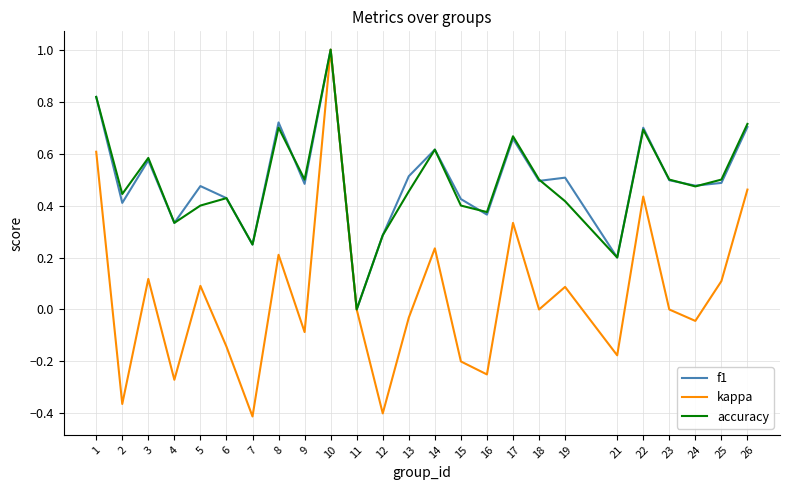

What are all the series names shown in the legend?

f1, kappa, accuracy